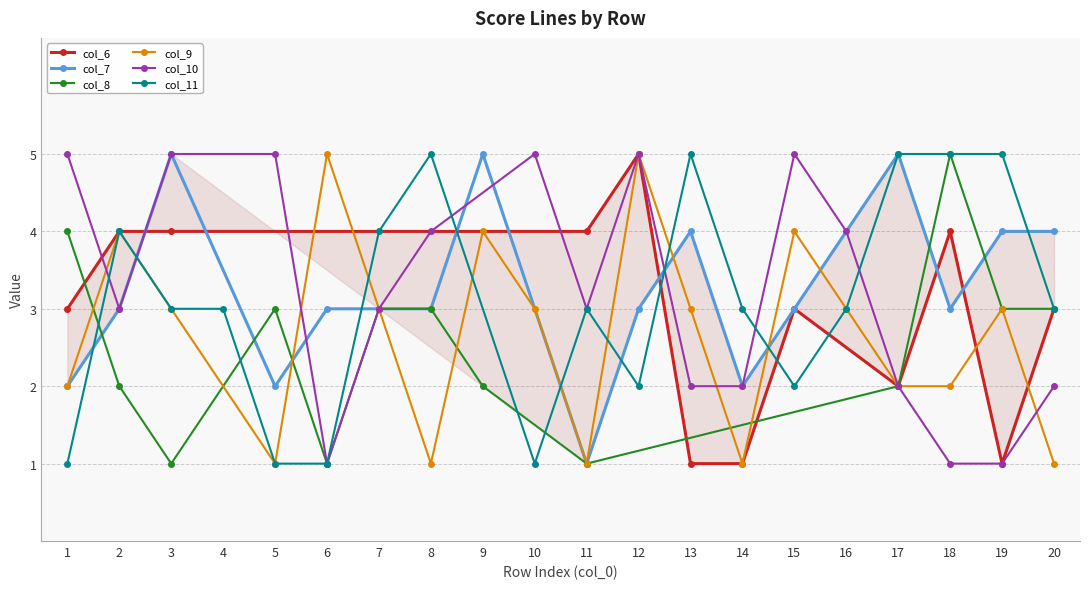

What are all the series names shown in the legend?

col_6, col_7, col_8, col_9, col_10, col_11